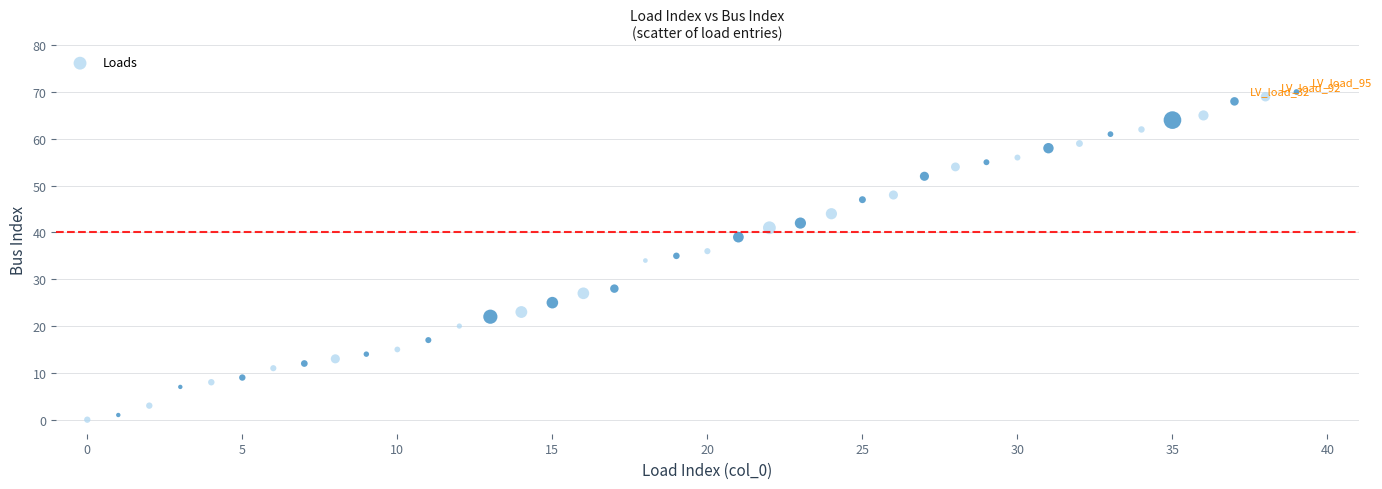

What is the range of Y values (max minus min)?

70